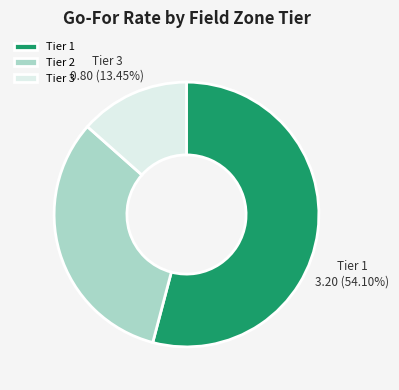

Do Tier 1 and Tier 3 together represent more than half of the pie?

Yes